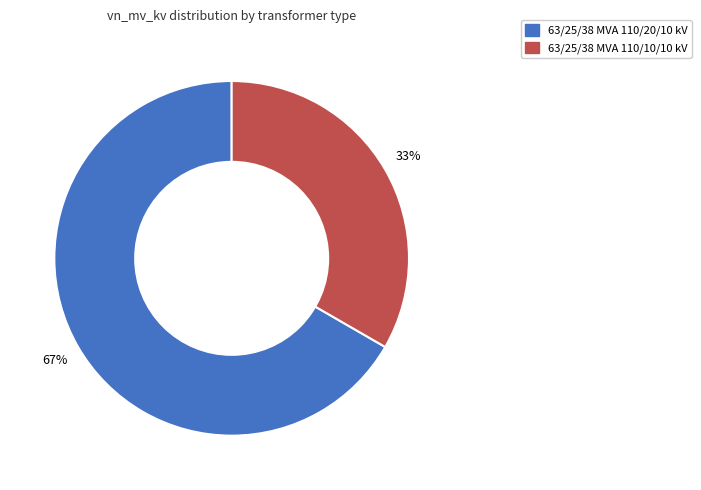

To the nearest percent, what is the average slice percentage?

50%